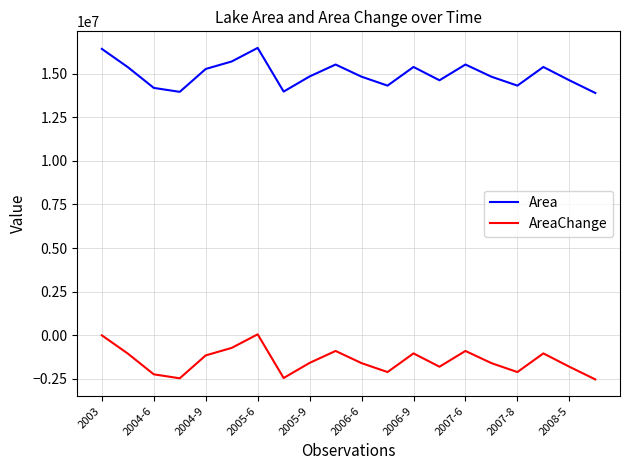

Rank the series by their maximum value, from highest to lowest.

Area, AreaChange